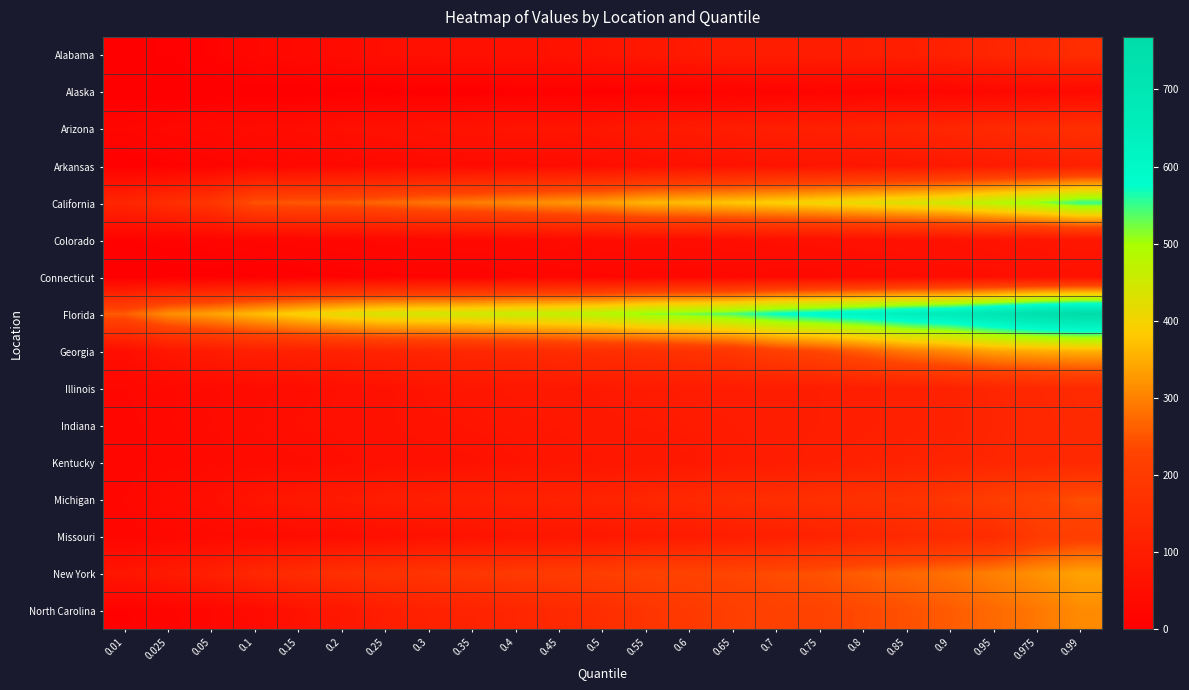

Which series changed the most between 0.025 and 0.95?

Florida